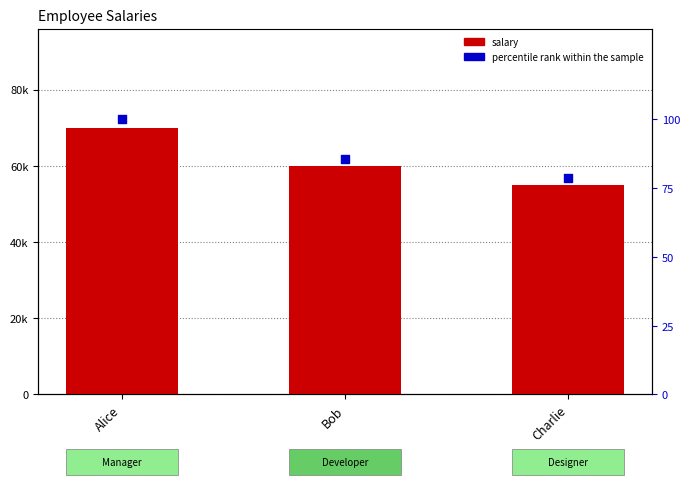

At how many categories does at least one series exceed 60483?

1